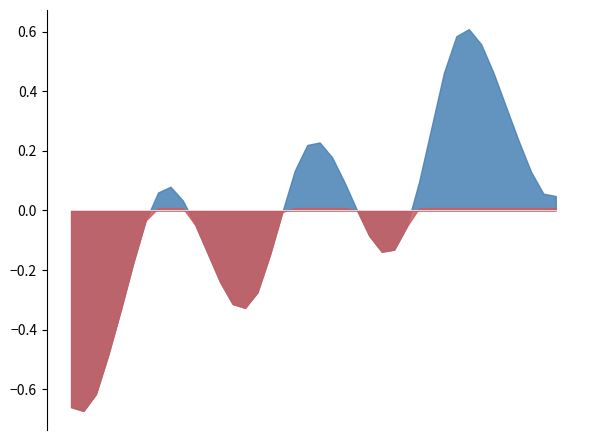

Rank the categories by value from lowest to highest.

2024-08-18 07:00, 2024-08-18 06:00, 2024-08-18 08:00, 2024-08-18 09:00, 2024-08-18 10:00, 2024-08-18 20:00, 2024-08-18 19:00, 2024-08-18 21:00, 2024-08-18 18:00, 2024-08-18 11:00, 2024-08-18 22:00, 2024-08-18 17:00, 2024-08-19 07:00, 2024-08-19 08:00, 2024-08-19 06:00, 2024-08-19 09:00, 2024-08-18 16:00, 2024-08-18 12:00, 2024-08-18 23:00, 2024-08-19 05:00, 2024-08-18 15:00, 2024-08-19 21:00, 2024-08-19 20:00, 2024-08-18 13:00, 2024-08-18 14:00, 2024-08-19 04:00, 2024-08-19 10:00, 2024-08-19 19:00, 2024-08-19 00:00, 2024-08-19 03:00, 2024-08-19 01:00, 2024-08-19 02:00, 2024-08-19 18:00, 2024-08-19 11:00, 2024-08-19 17:00, 2024-08-19 16:00, 2024-08-19 12:00, 2024-08-19 15:00, 2024-08-19 13:00, 2024-08-19 14:00